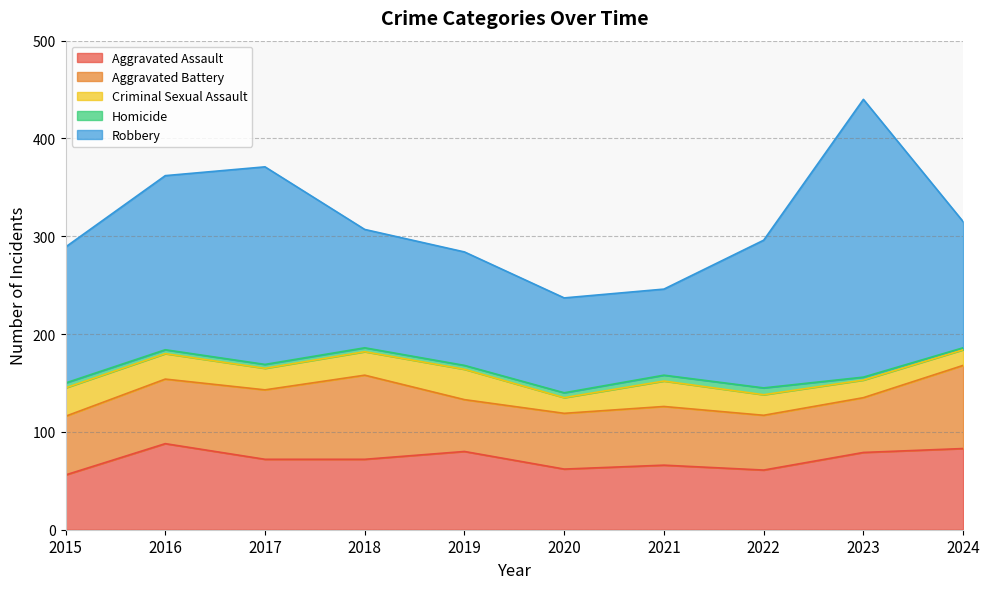

Where does the Criminal Sexual Assault series first go above 24?

2015